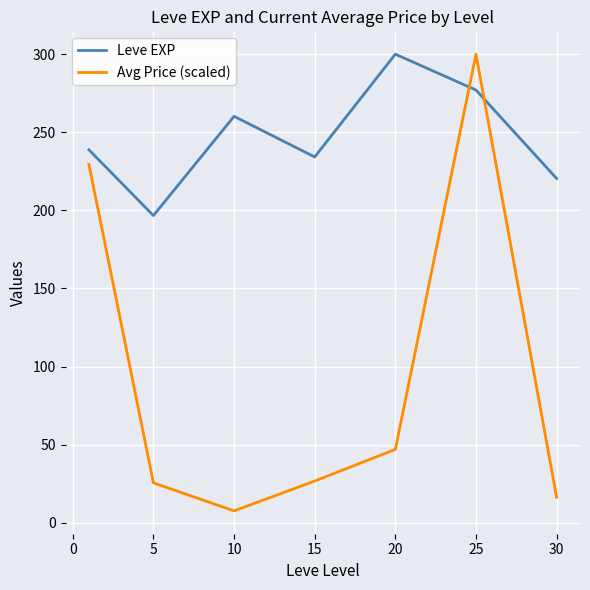

Rank the series by their average value, from lowest to highest.

Avg Price (scaled), Leve EXP